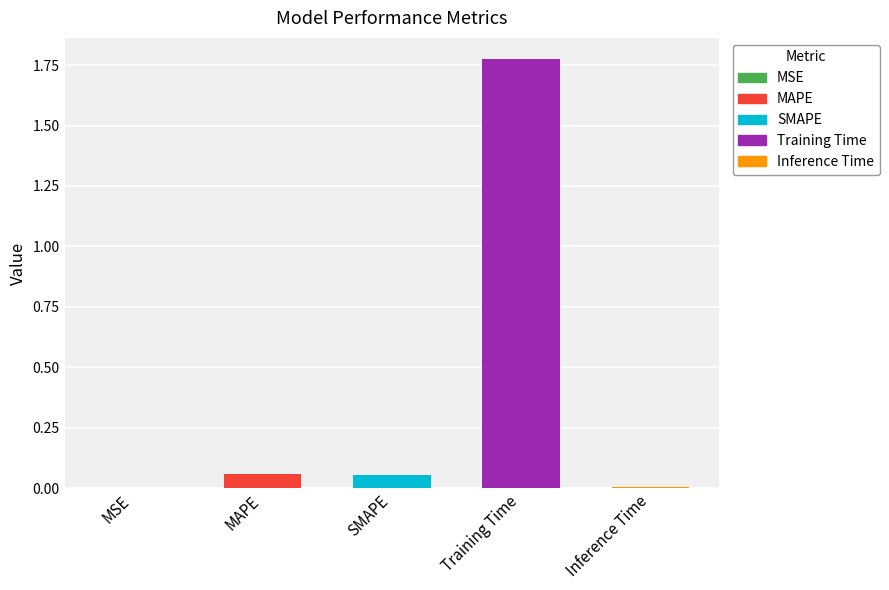

The chart shows a value of 3.0 at Training Time. True or false?

False